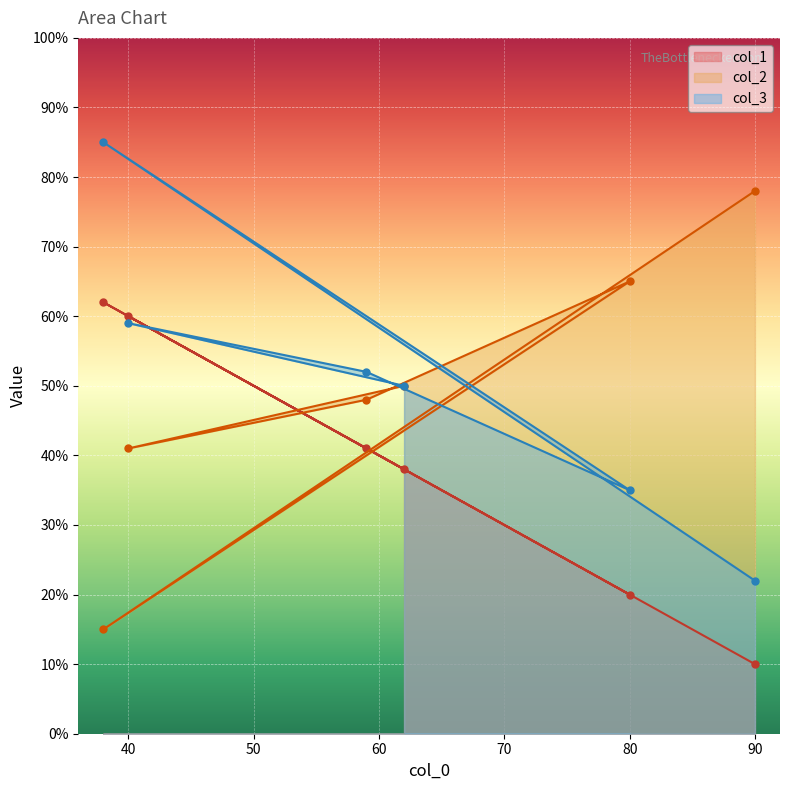

Reading right to left, list all the values displayed in this chart.

col_1: 10	20	38	41	60	62
col_2: 78	65	50	48	41	15
col_3: 22	35	50	52	59	85